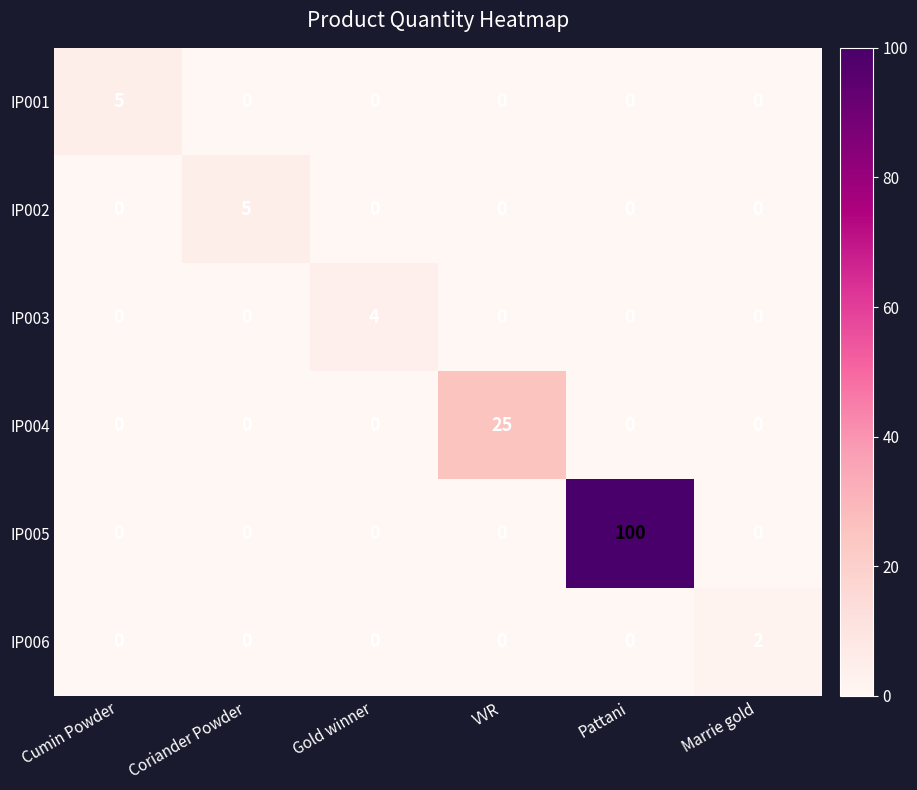

At which category does the chart reach its peak across all series?

Pattani